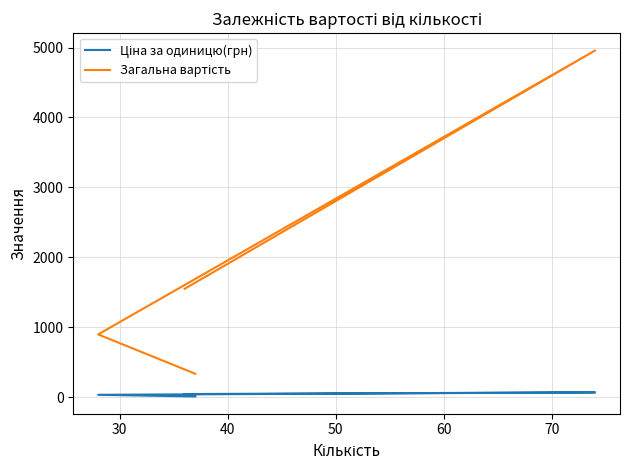

Read the Загальна вартість value at 30, to the nearest 10.

900